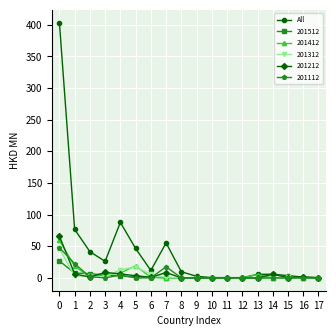

True or false: 201312 has more than 2 points higher than both neighbors.

True